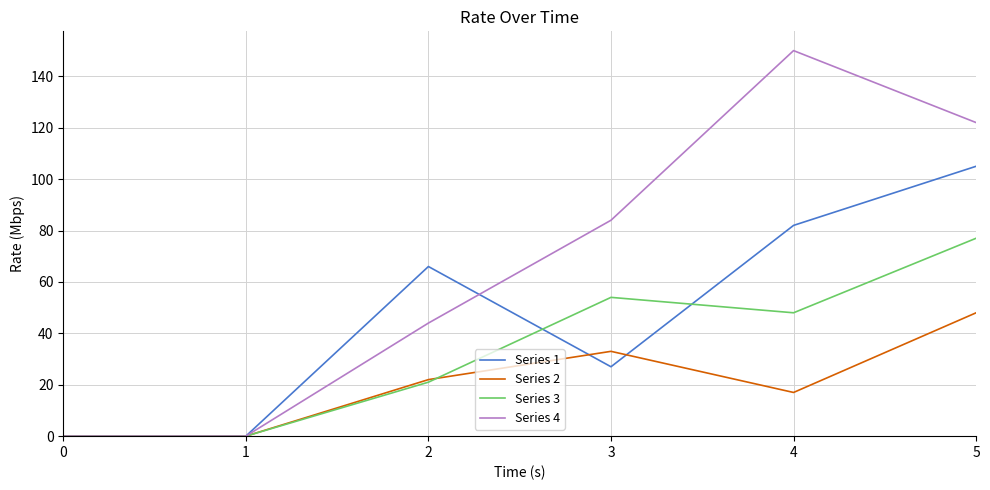

What is the approximate value of Series 2 at 4, to the nearest 10?

20